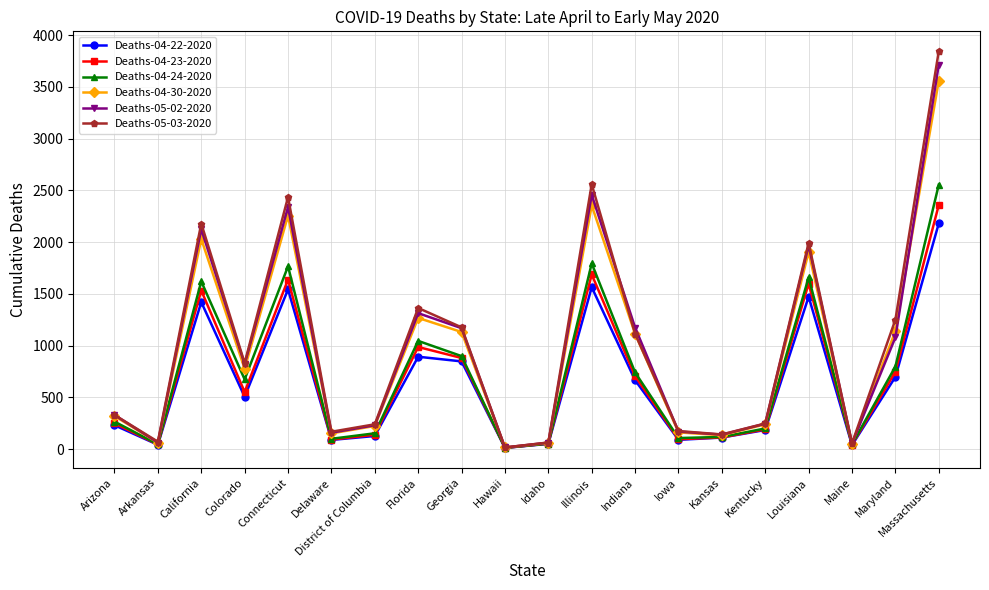

What is the label of the 11th point from the left?

Idaho